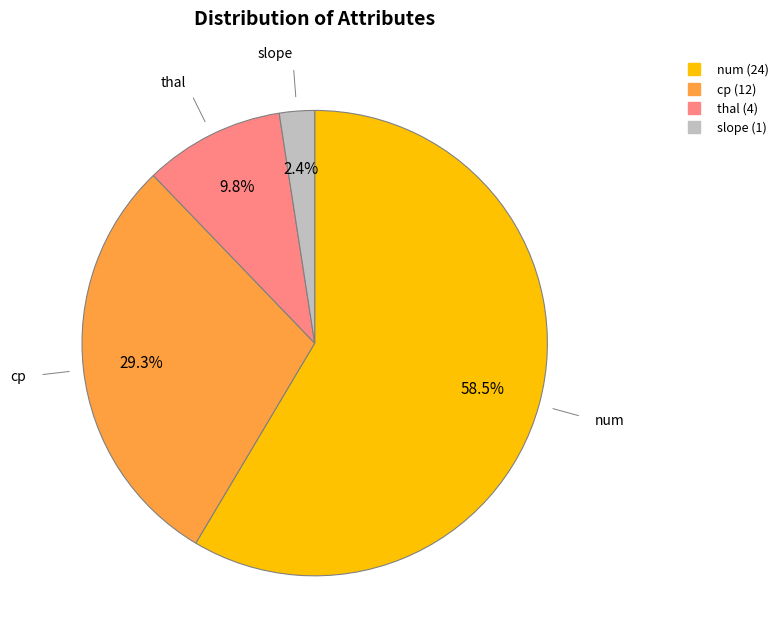

Count the number of slices in the pie.

4